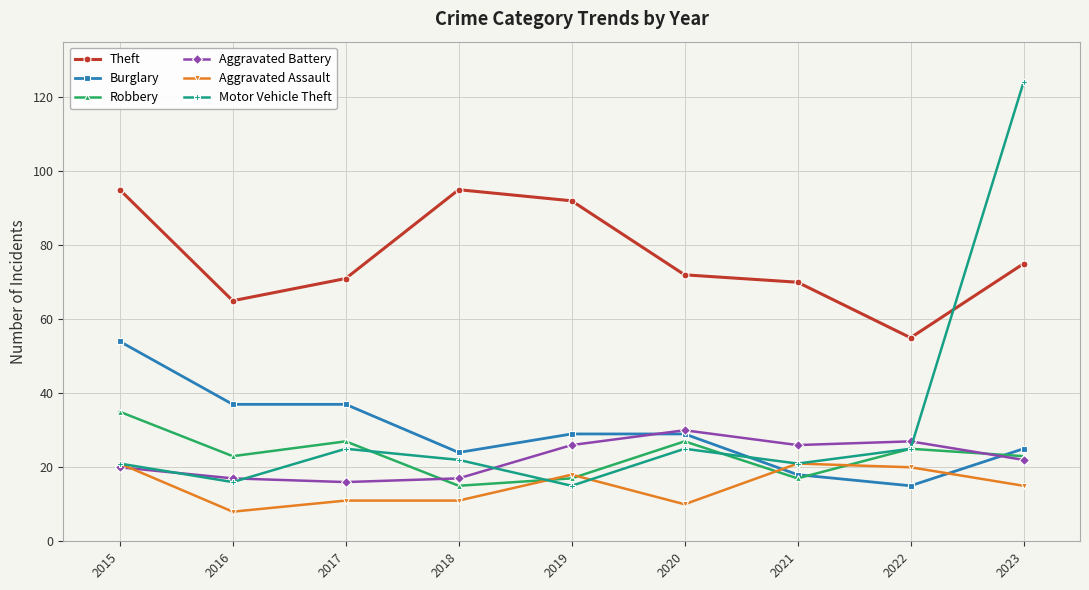

Reading left to right, list all the values displayed in this chart.

Theft: 95	65	71	95	92	72	70	55	75
Burglary: 54	37	37	24	29	29	18	15	25
Robbery: 35	23	27	15	17	27	17	25	23
Aggravated Battery: 20	17	16	17	26	30	26	27	22
Aggravated Assault: 21	8	11	11	18	10	21	20	15
Motor Vehicle Theft: 21	16	25	22	15	25	21	25	124